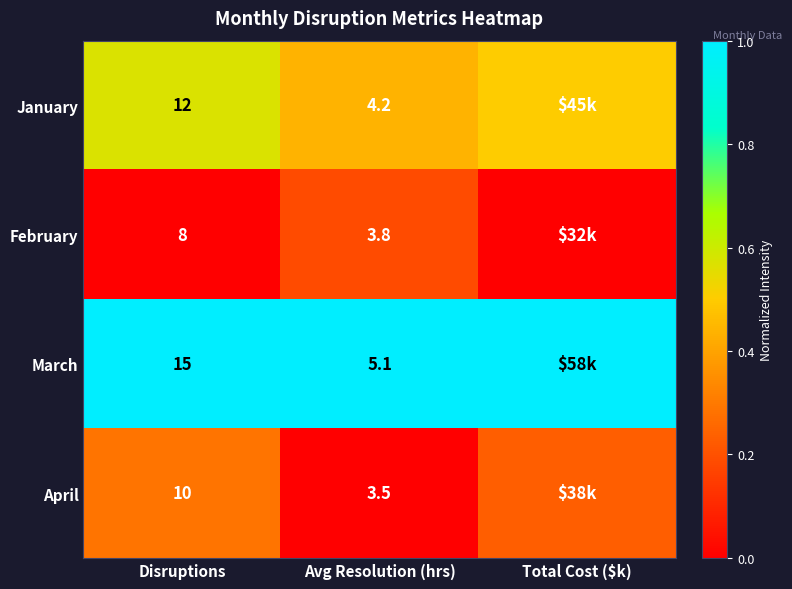

Rank the series at Disruptions from highest to lowest value.

March, January, April, February